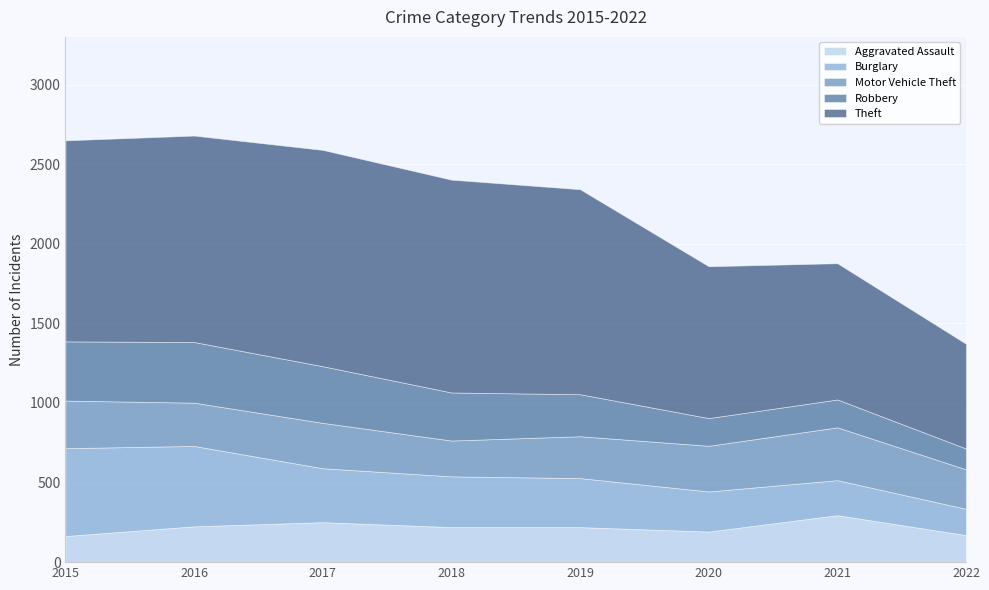

How many series are shown in this chart?

5